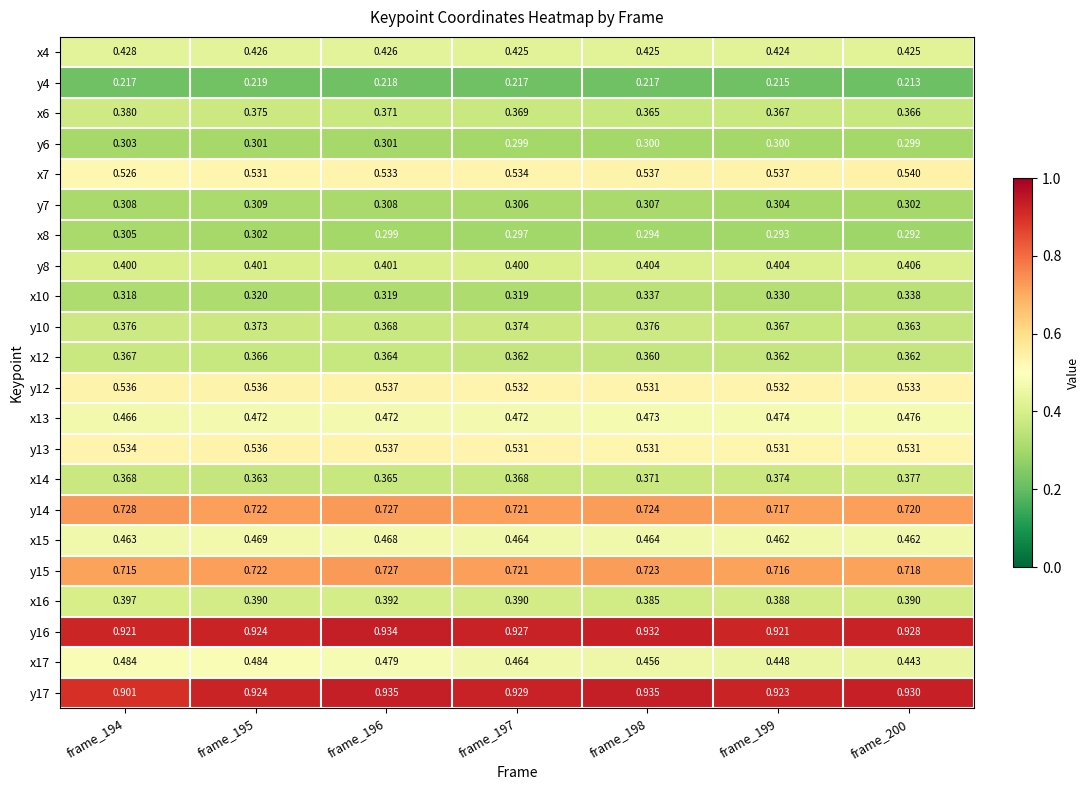

Is the value of y15 at frame_198 greater than the value of y7 at frame_194?

Yes